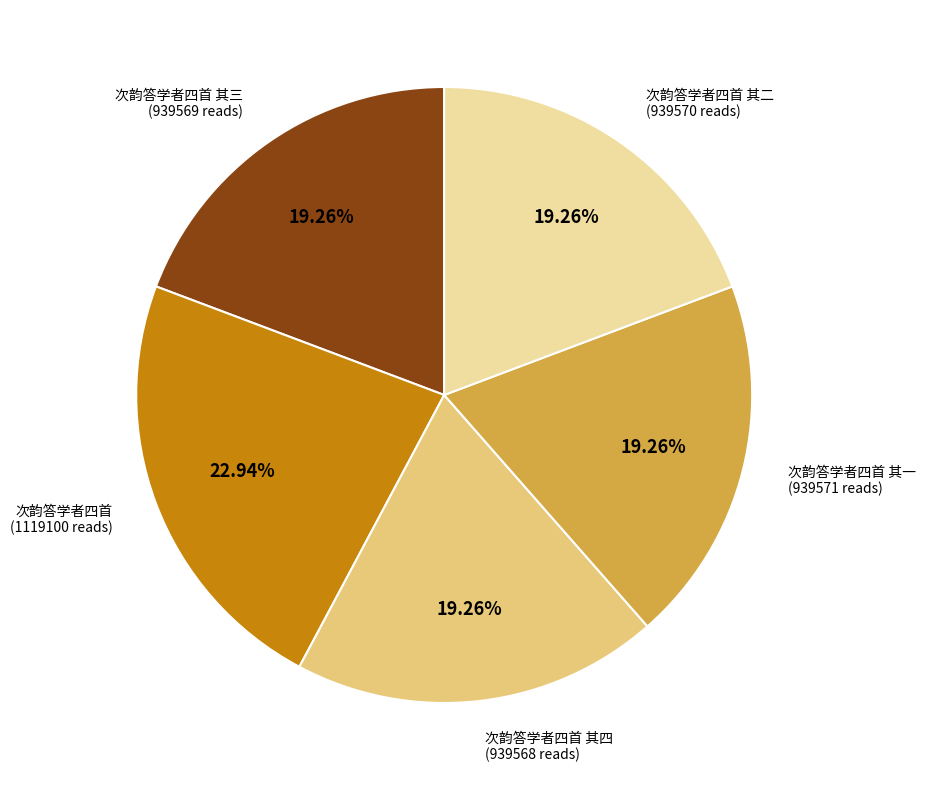

How many slices are in this pie chart?

5